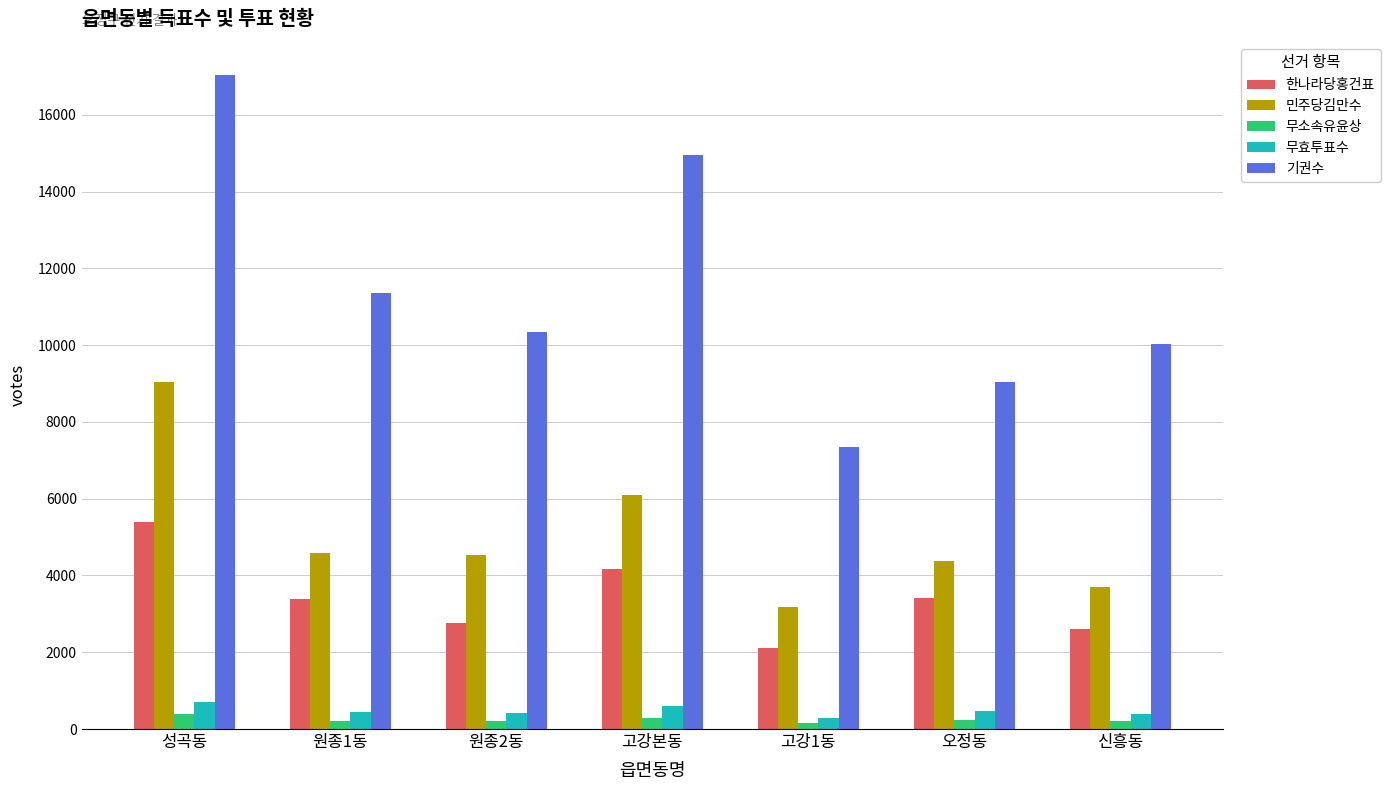

What are all the series names shown in the legend?

한나라당홍건표, 민주당김만수, 무소속유윤상, 무효투표수, 기권수